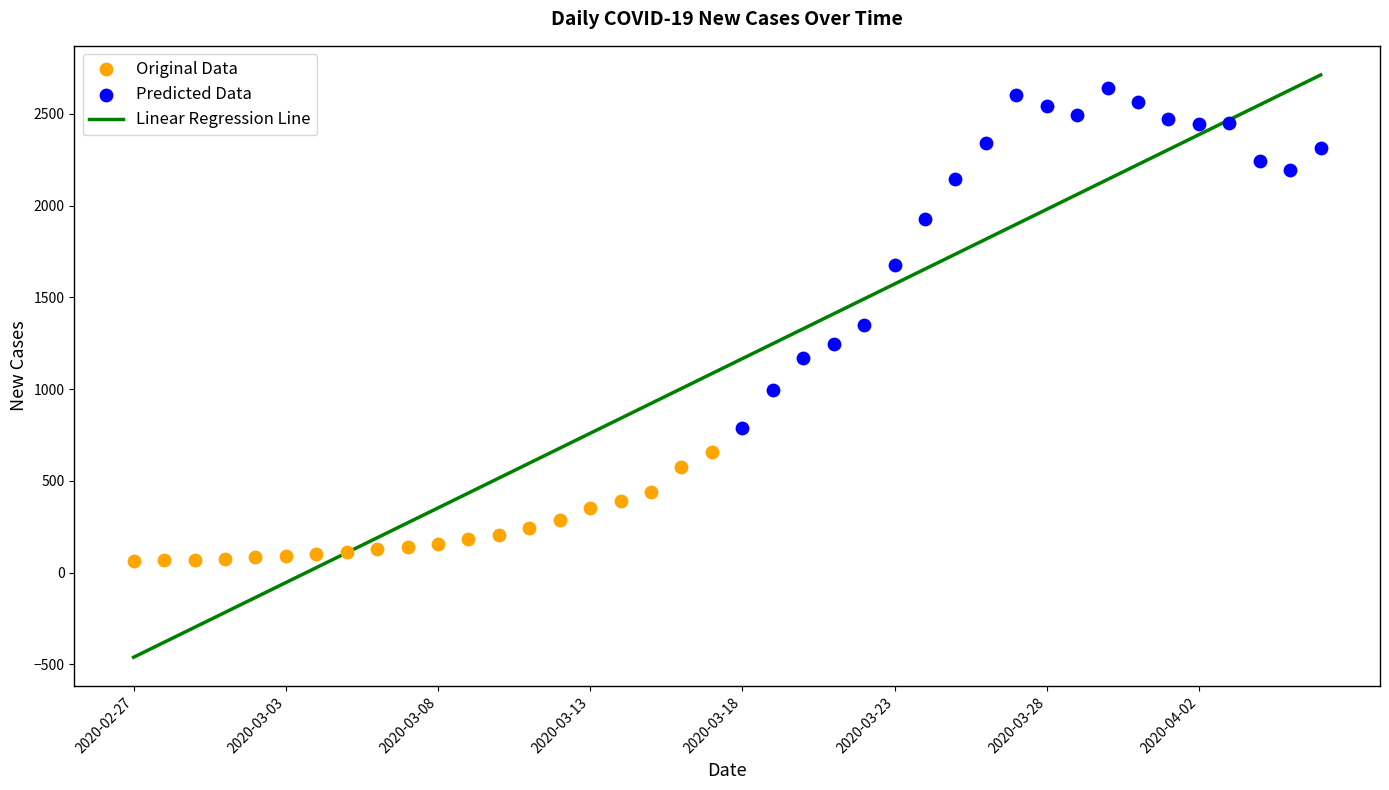

Between 2020-03-15 and 2020-03-01, which is larger?

2020-03-15